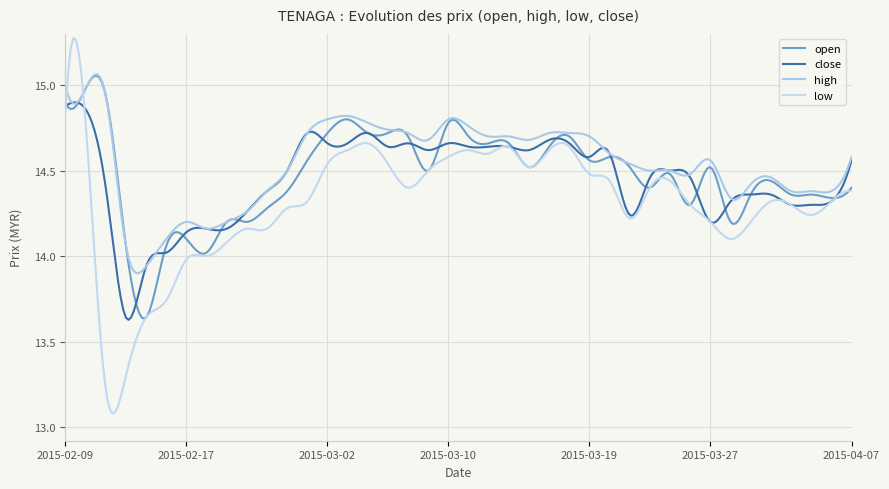

How many lines are shown in the chart?

4